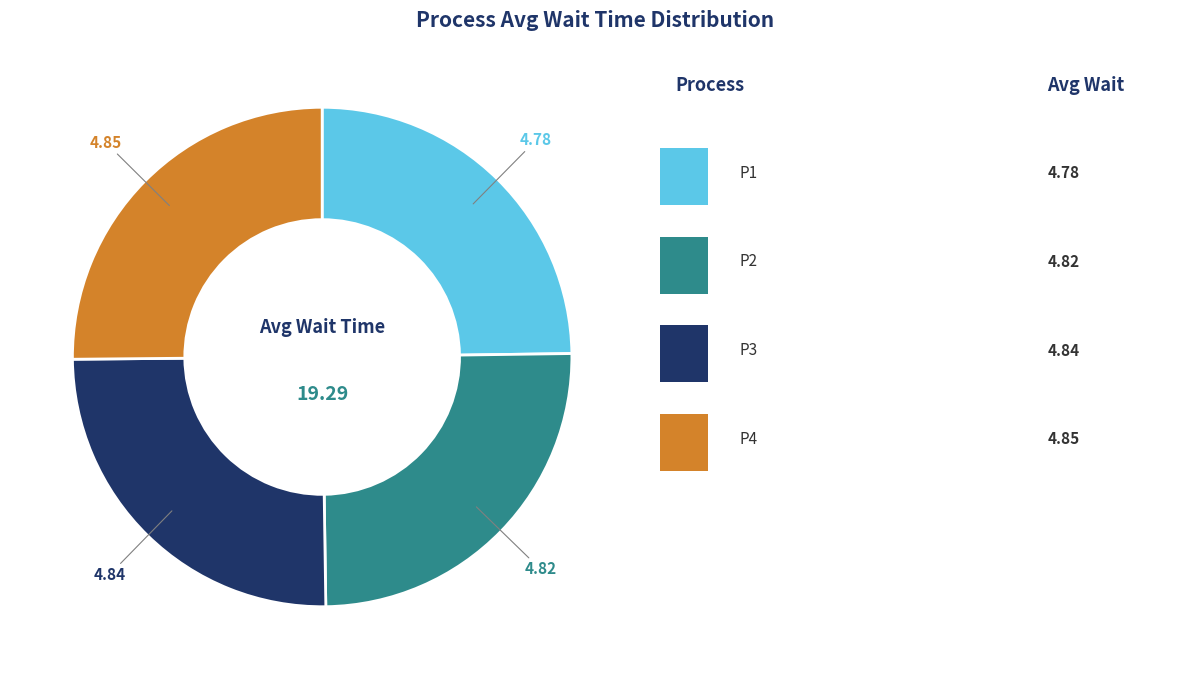

How many segments does this pie chart have?

4